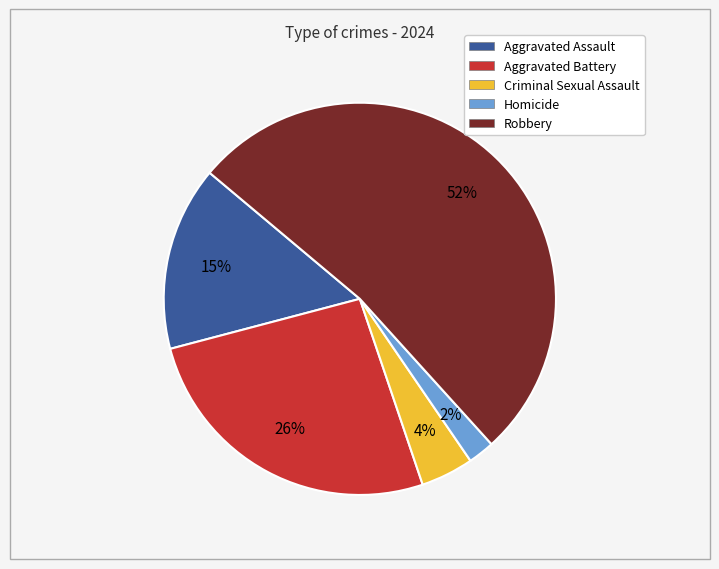

Count the number of slices in the pie.

5